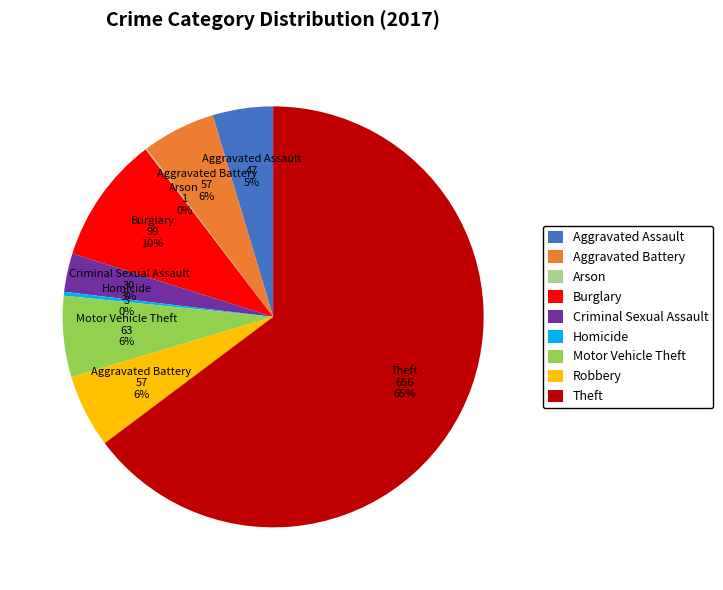

Is it true that Criminal Sexual Assault is 3% of the pie?

True